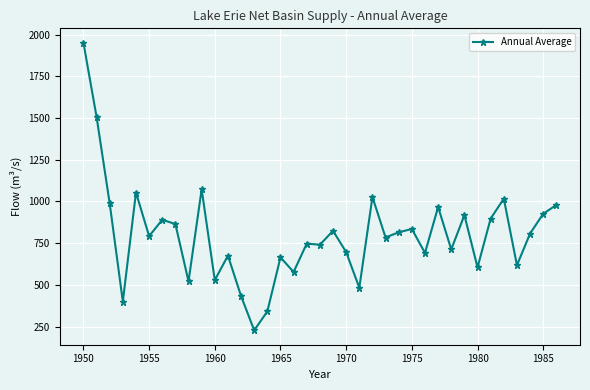

What is the difference between the maximum and minimum values?

1724.3